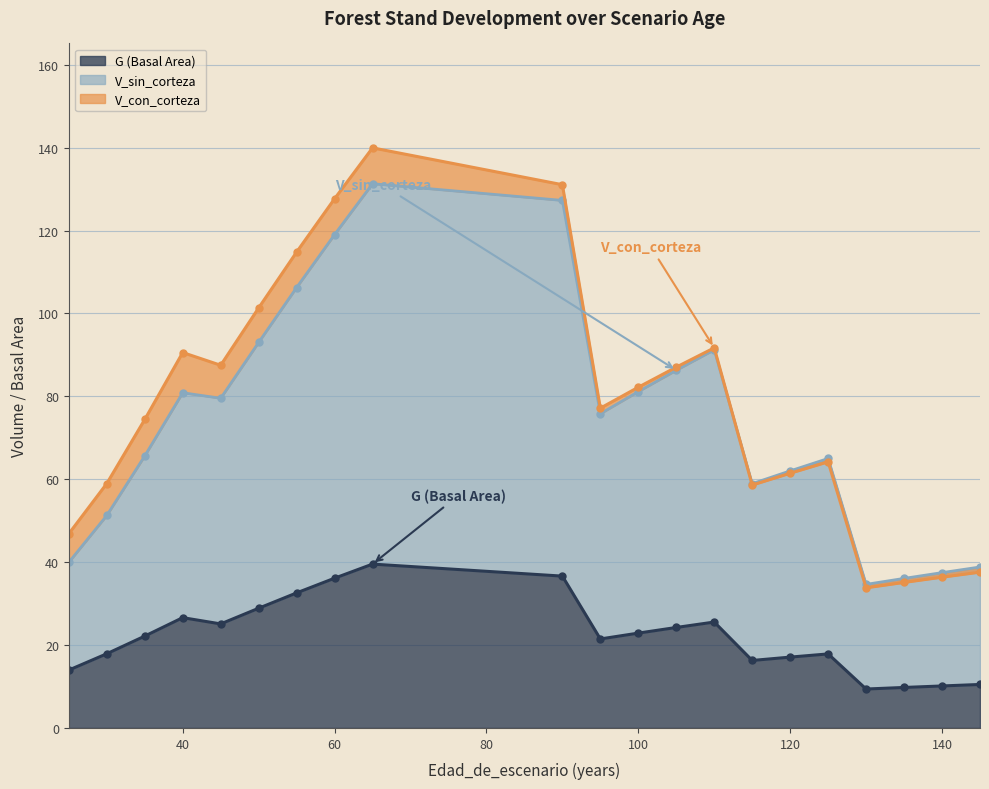

What is the spread (max minus min) of values at 60?

91.6